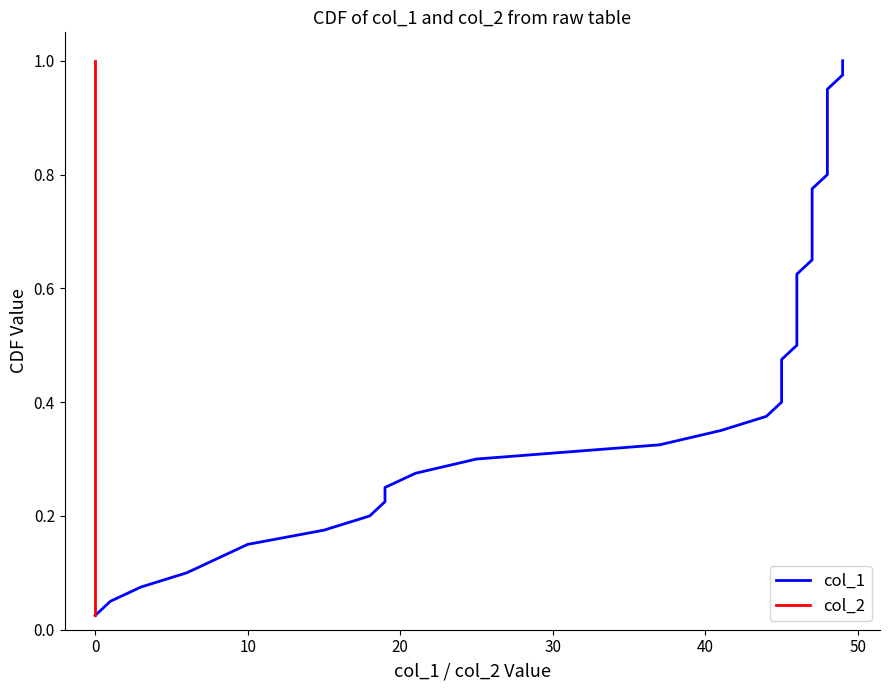

True or false: col_2 and col_1 intersect in this chart.

False